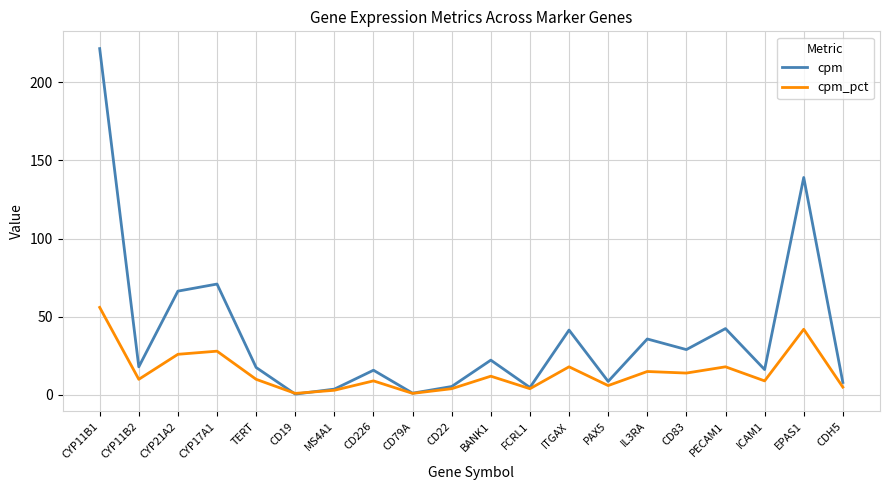

What is the greatest value displayed?

221.5